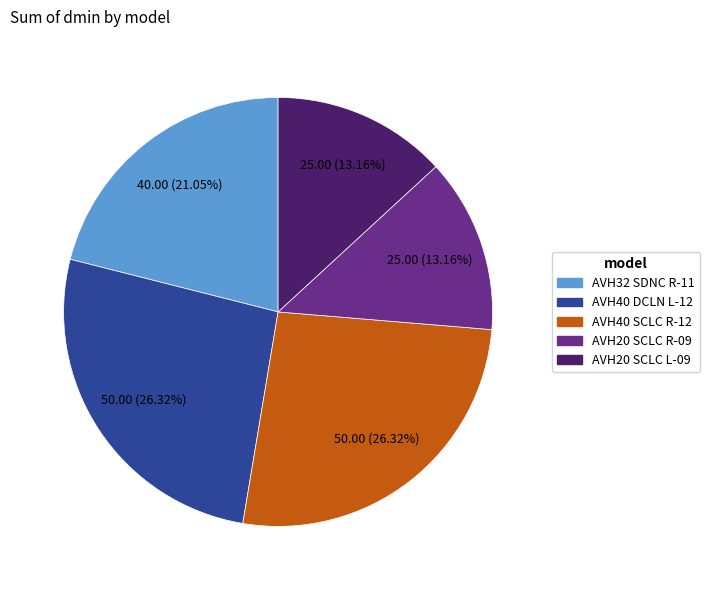

Does any single category account for the majority?

No